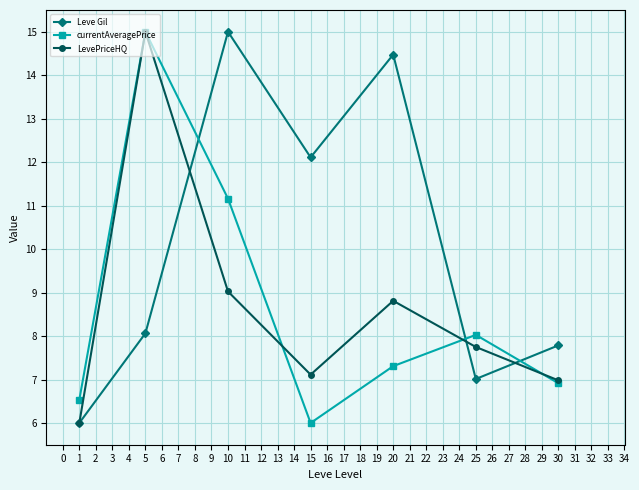

Where does the Leve Gil series first go above 8?

5